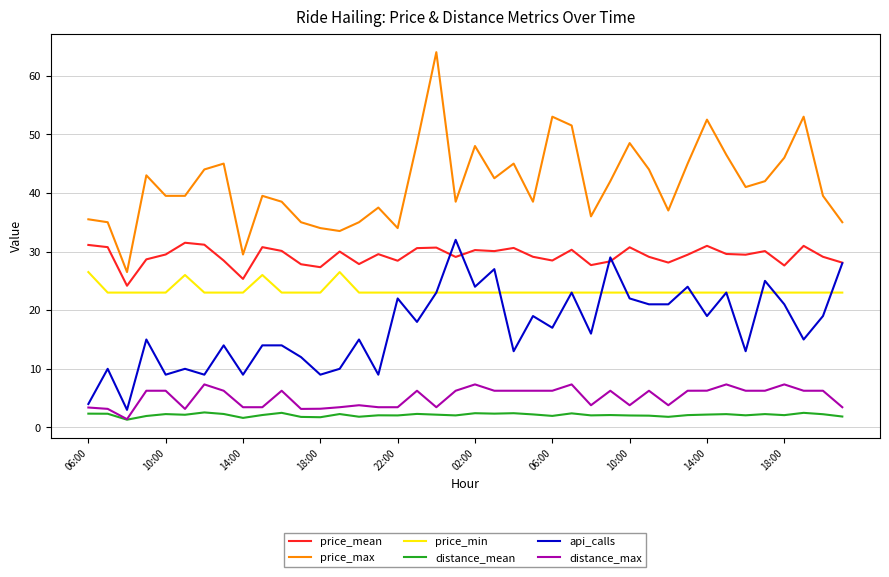

True or false: price_max and price_min intersect in this chart.

False